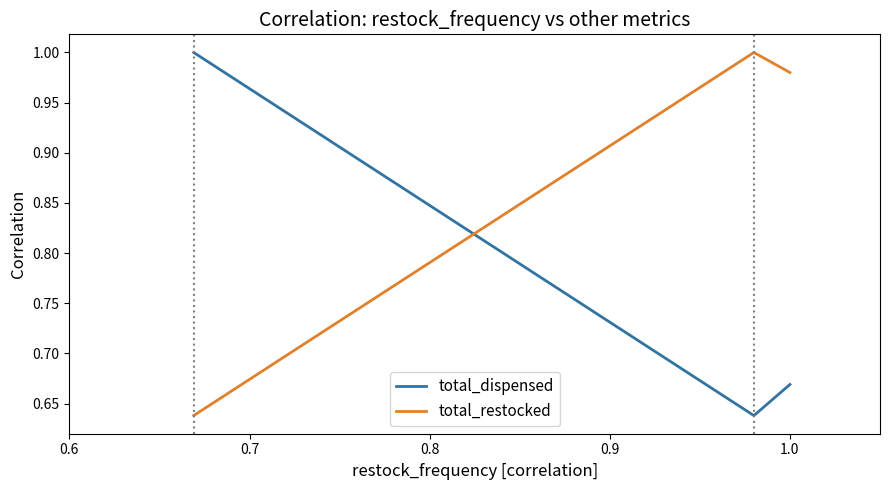

How many lines are shown in the chart?

2